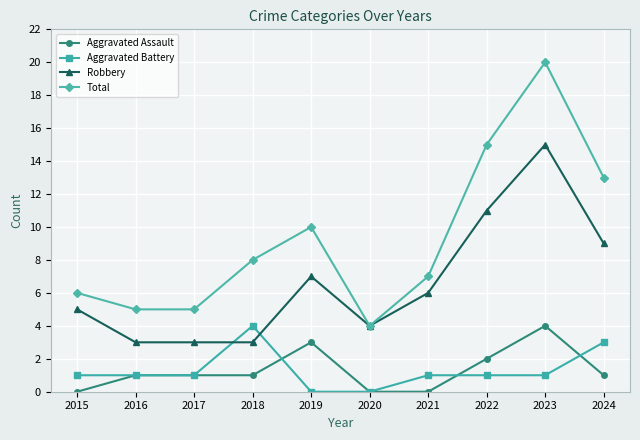

At which category does the chart reach its peak across all series?

2023